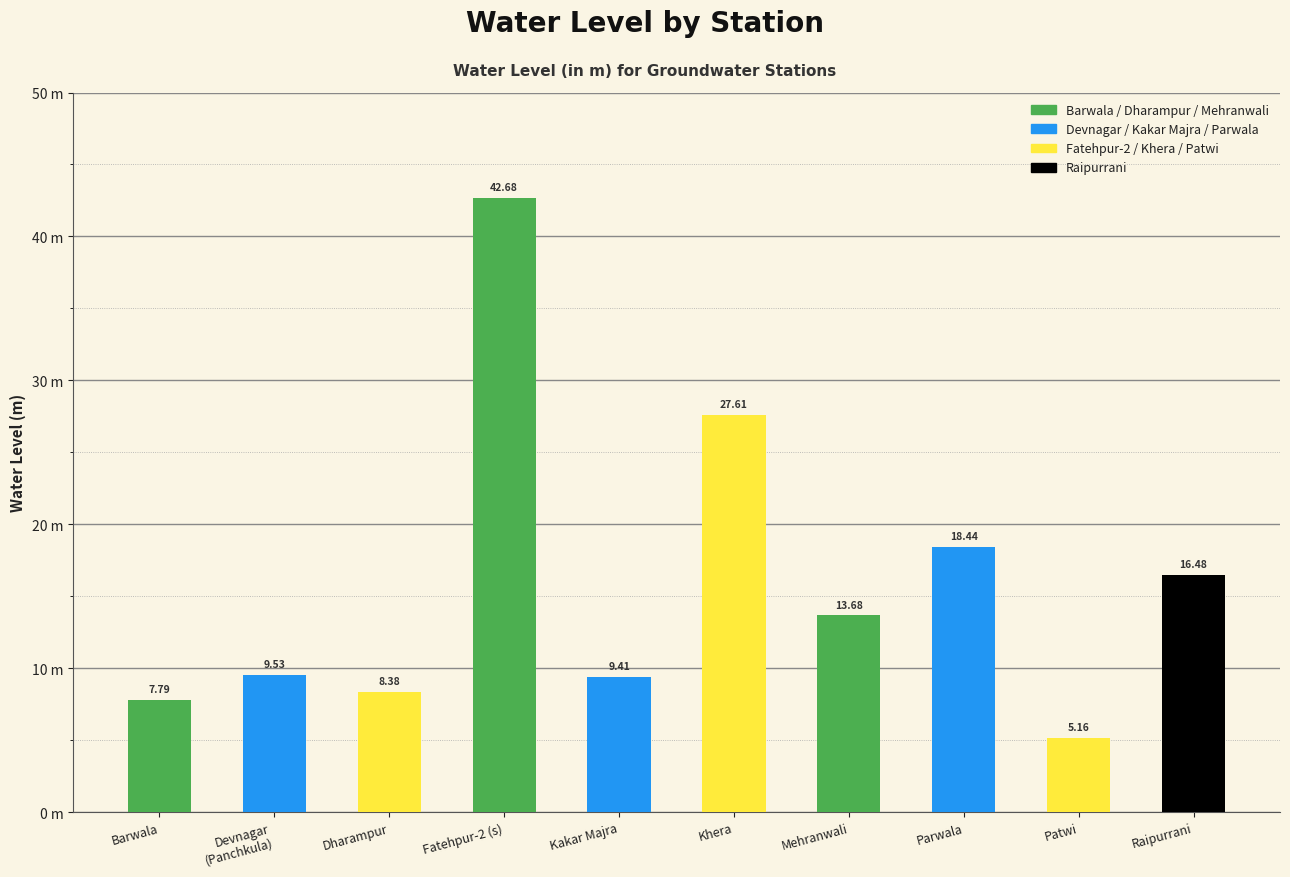

Are the bars horizontal?

No